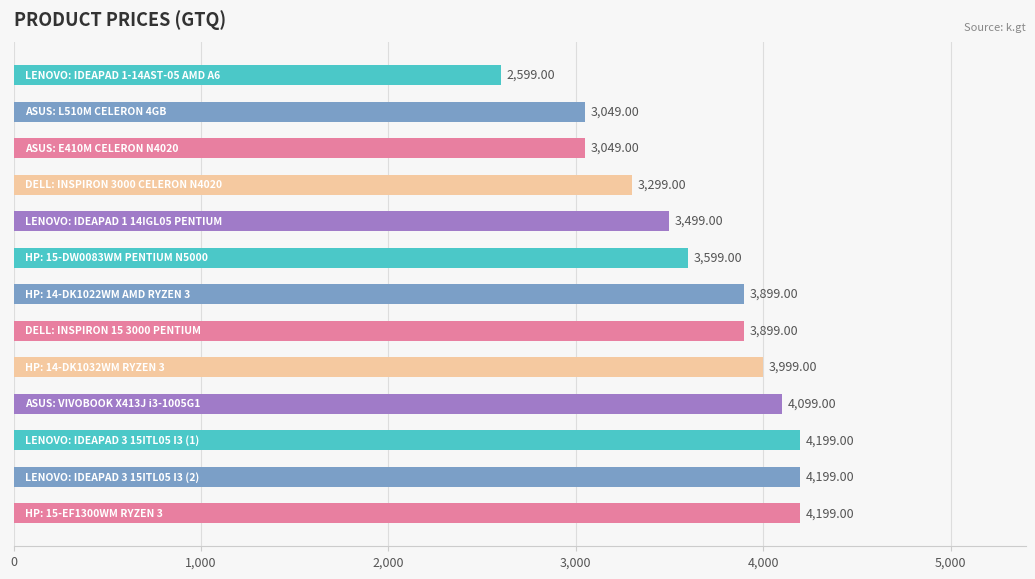

What is the difference between the second highest and second lowest values?

1150